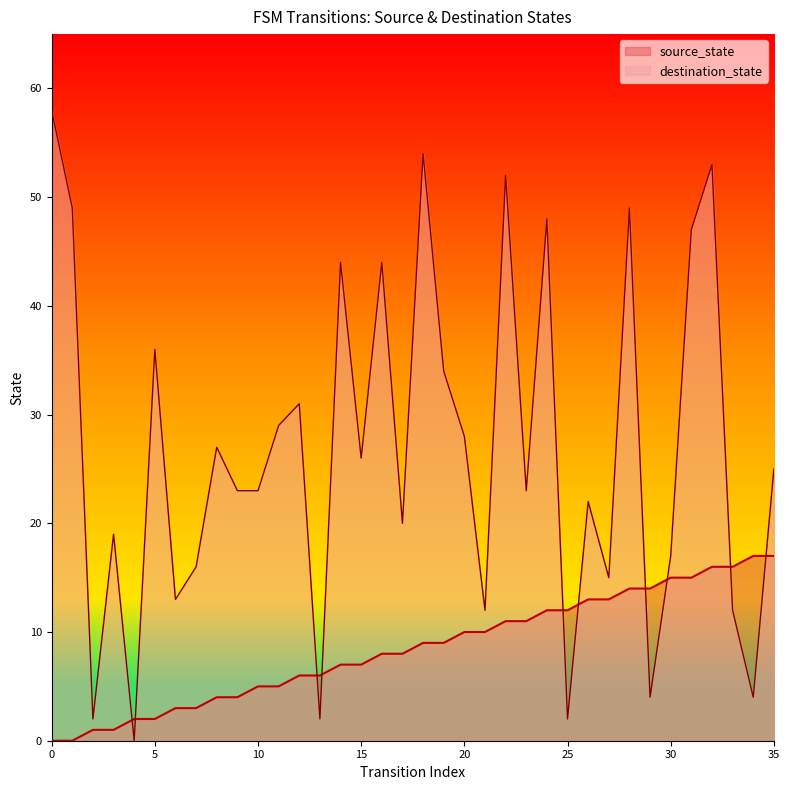

Rank the series by their average value, from highest to lowest.

destination_state, source_state